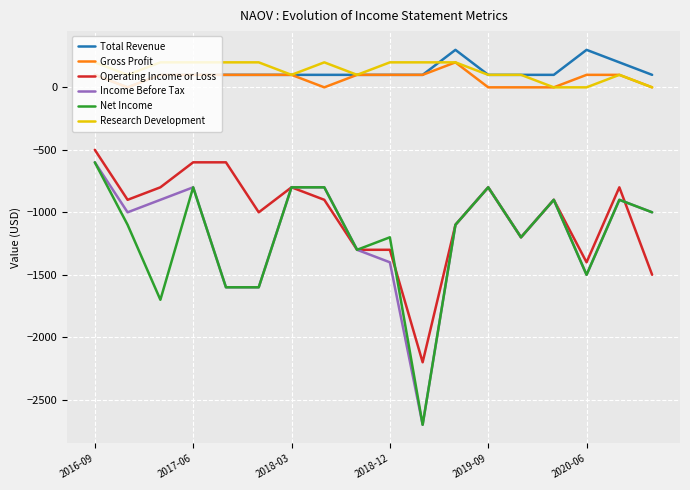

What is the difference between the maximum and minimum values in the Net Income series?

2100